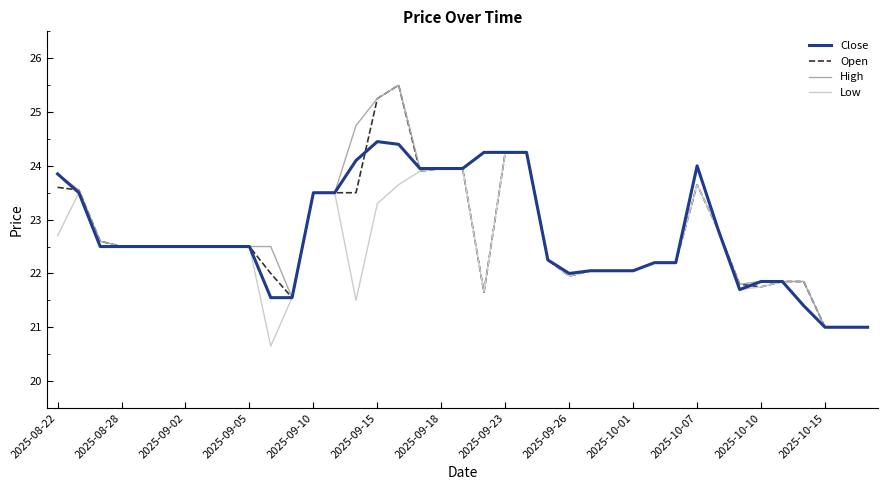

What is the lowest value of the Open series?

21.0